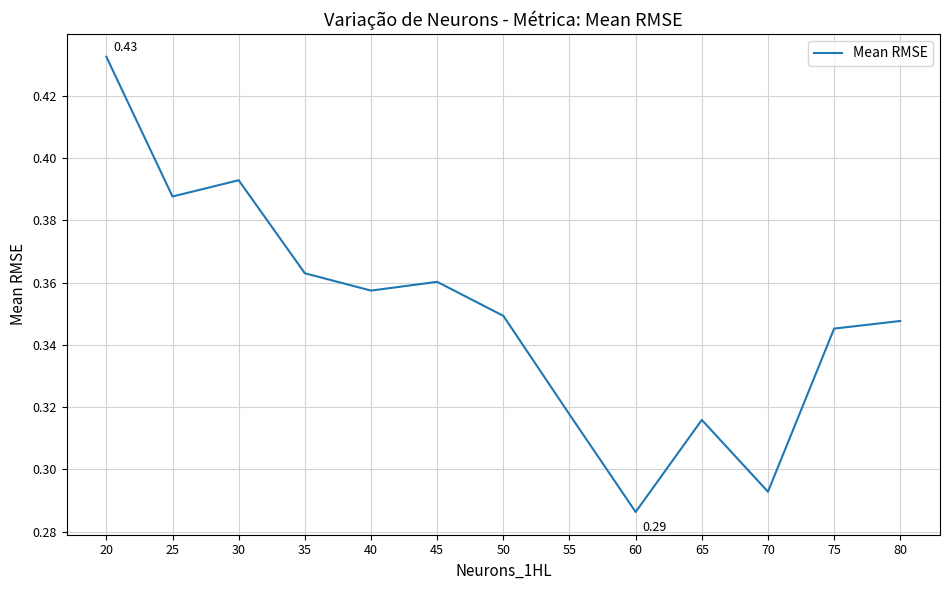

What is the change in value from 45 to 70?

-0.1